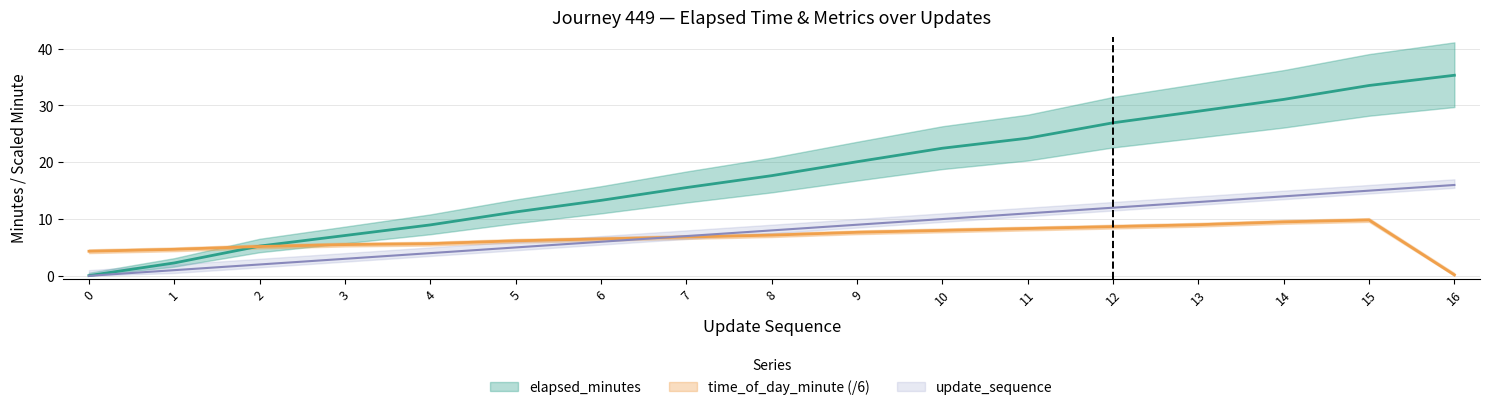

What is the difference between the maximum and minimum values in the elapsed_minutes series?

35.3